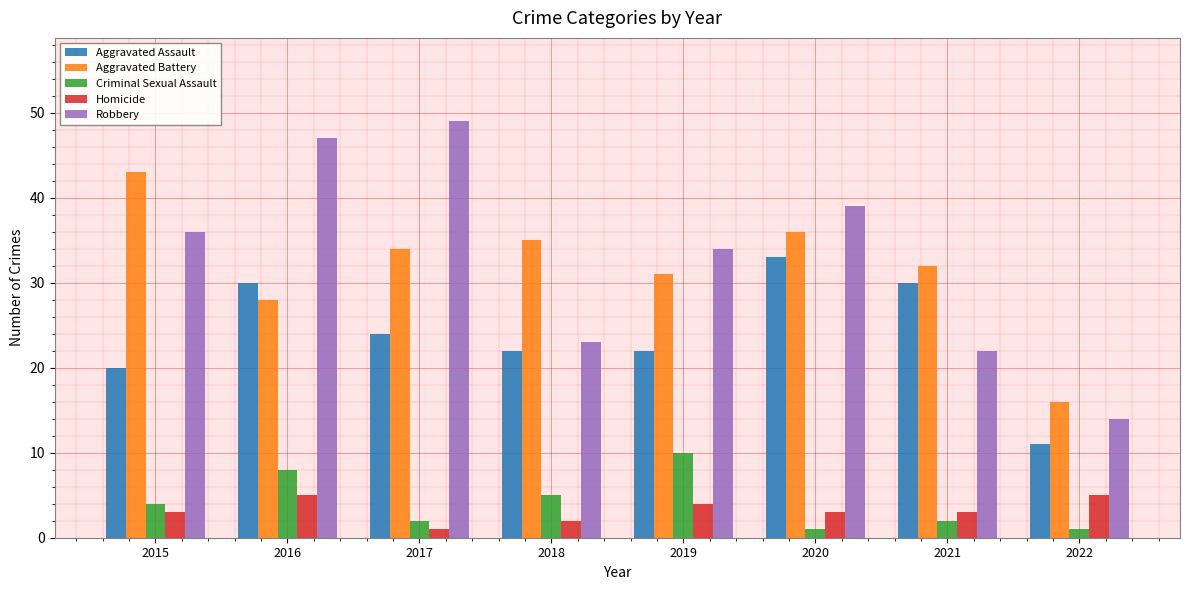

What is the value of the Robbery bar at the 6th from the left?

39